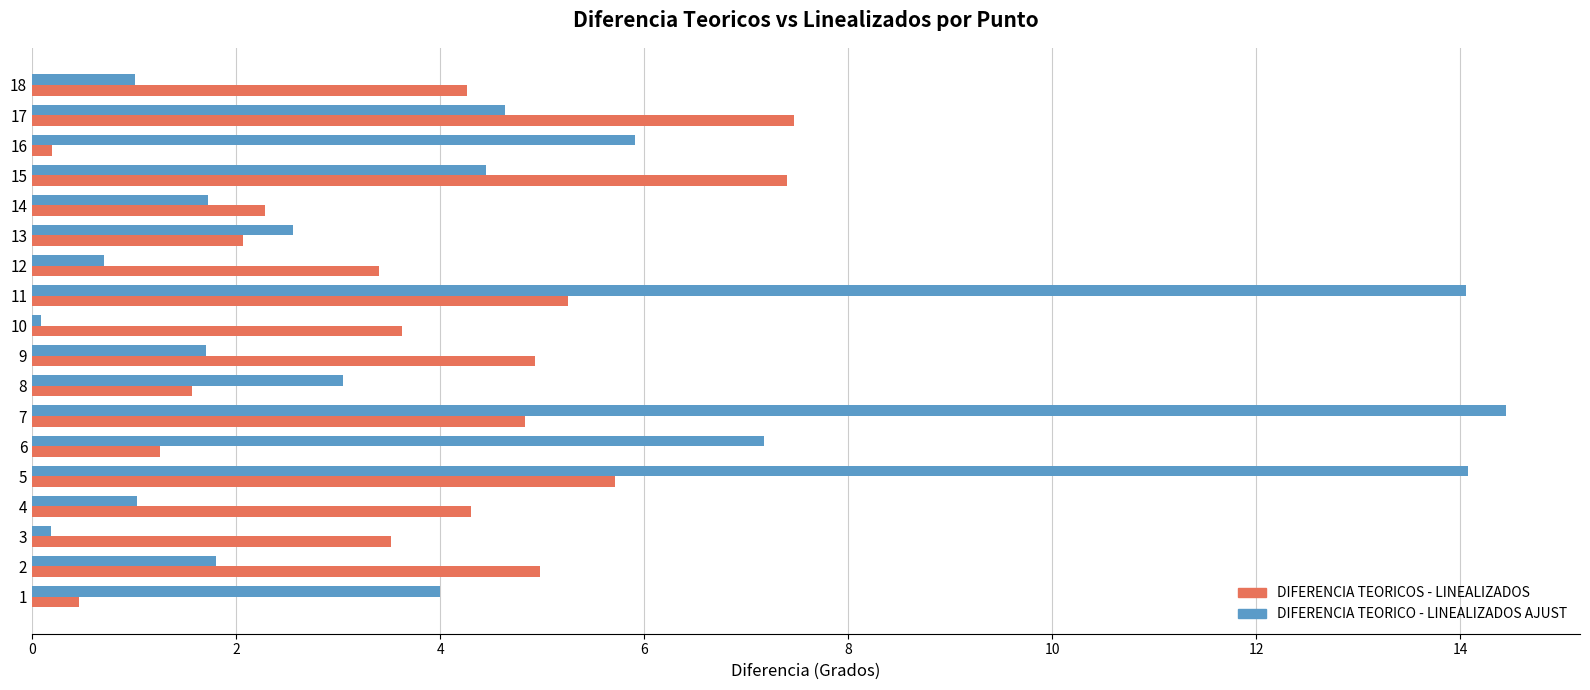

What value does the DIFERENCIA TEORICO - LINEALIZADOS AJUST series have at 7?

14.4